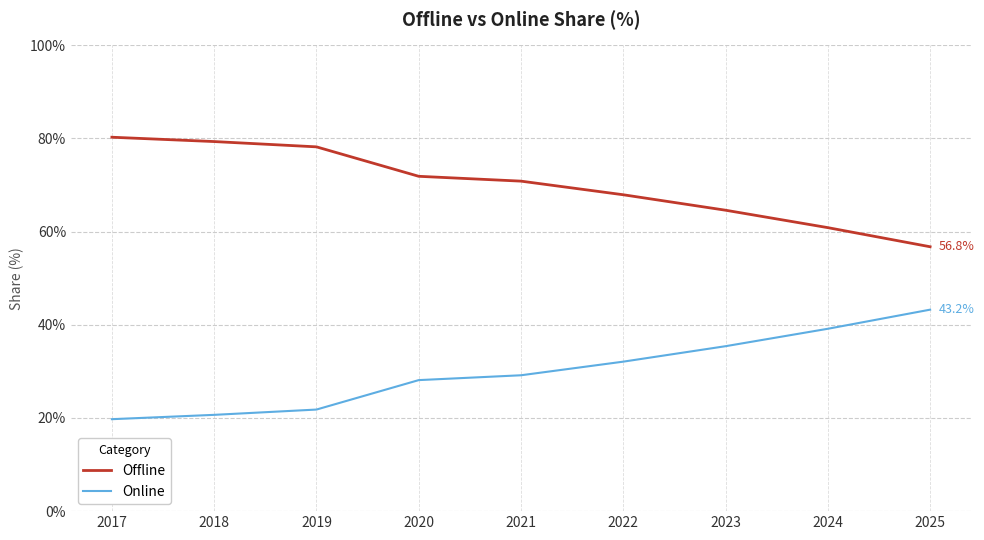

Does the chart have visible grid lines?

Yes